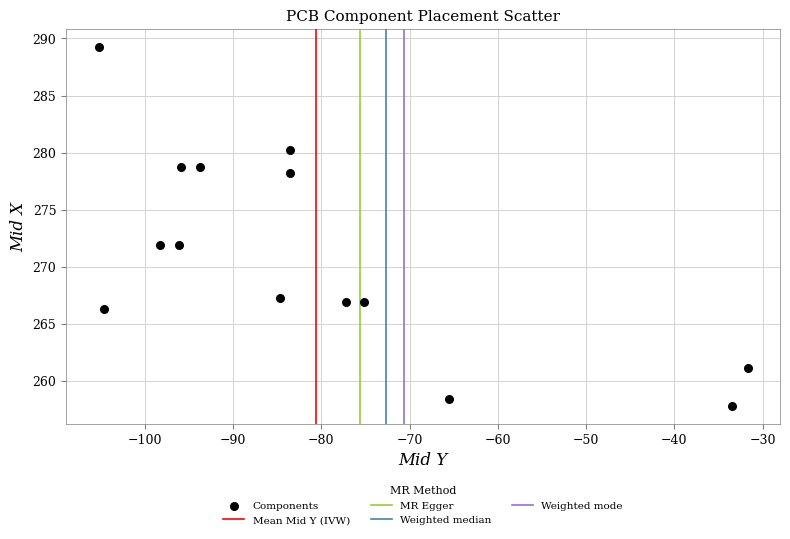

What is the range of Y values (max minus min)?

31.4